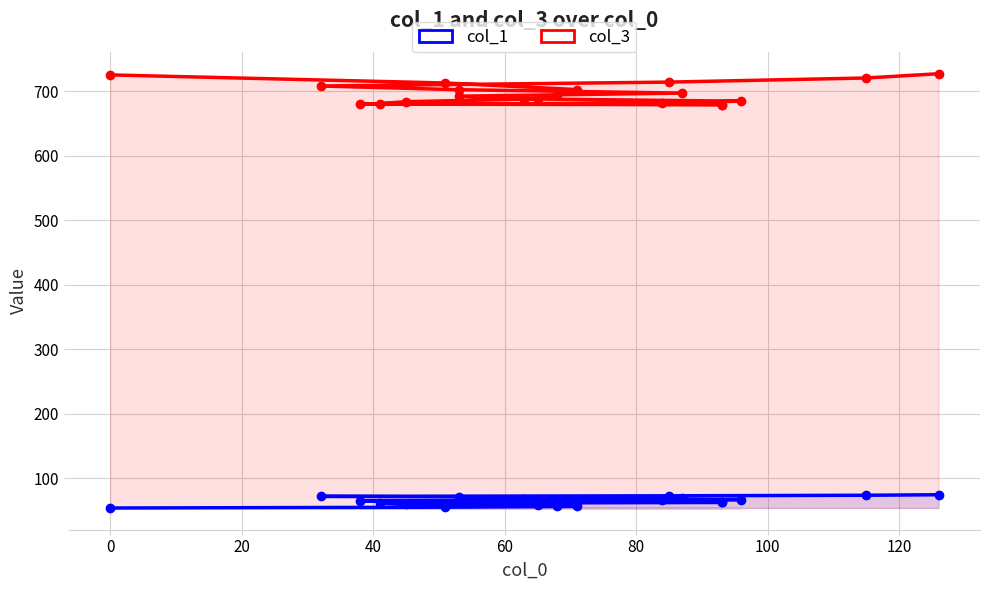

What is the difference between the highest and lowest values at 80?

623.2